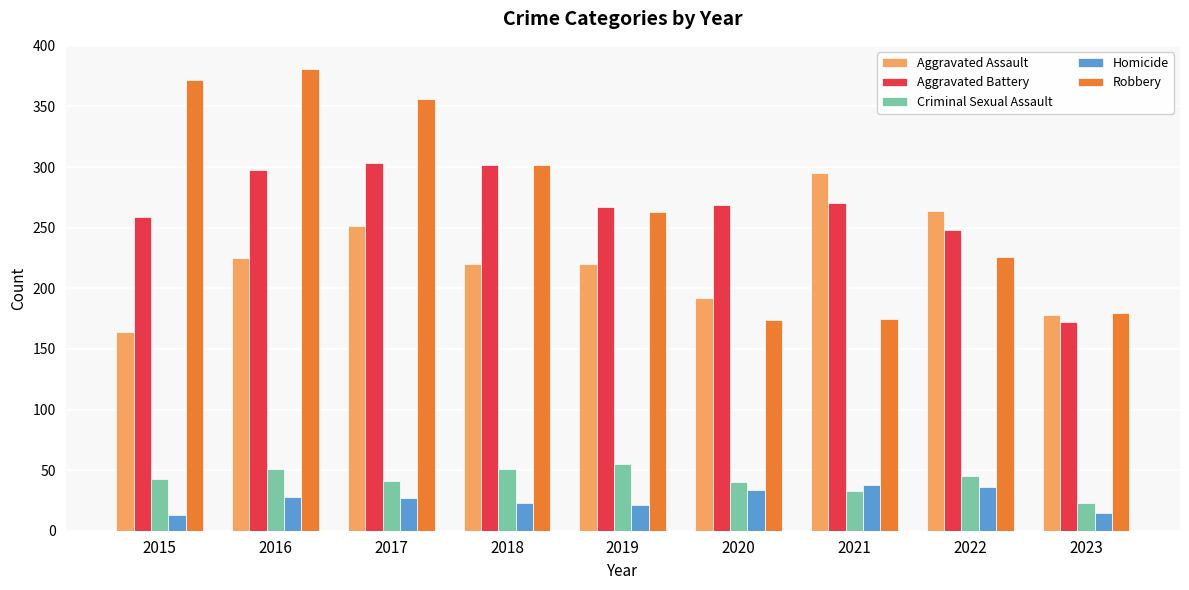

The Aggravated Assault series shows 50 at 2015. True or false?

False